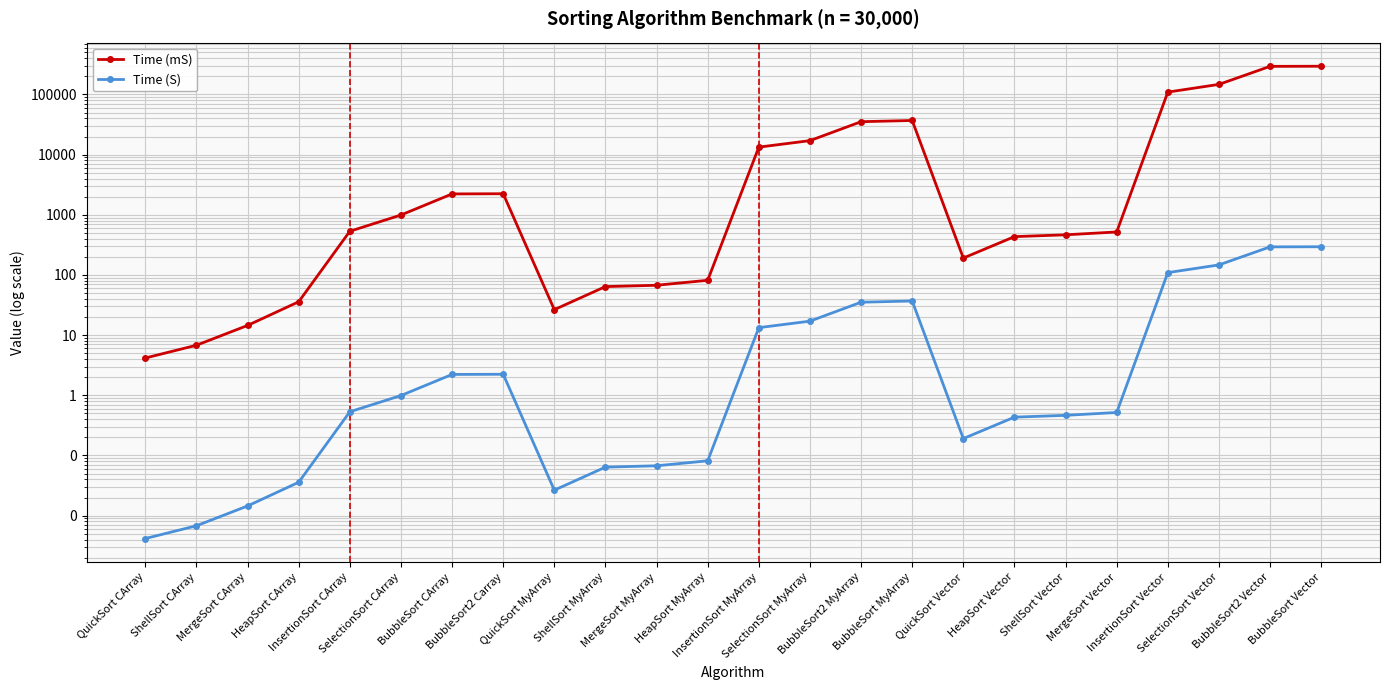

Is it true that Time (mS) equals 64.5 at HeapSort CArray?

False